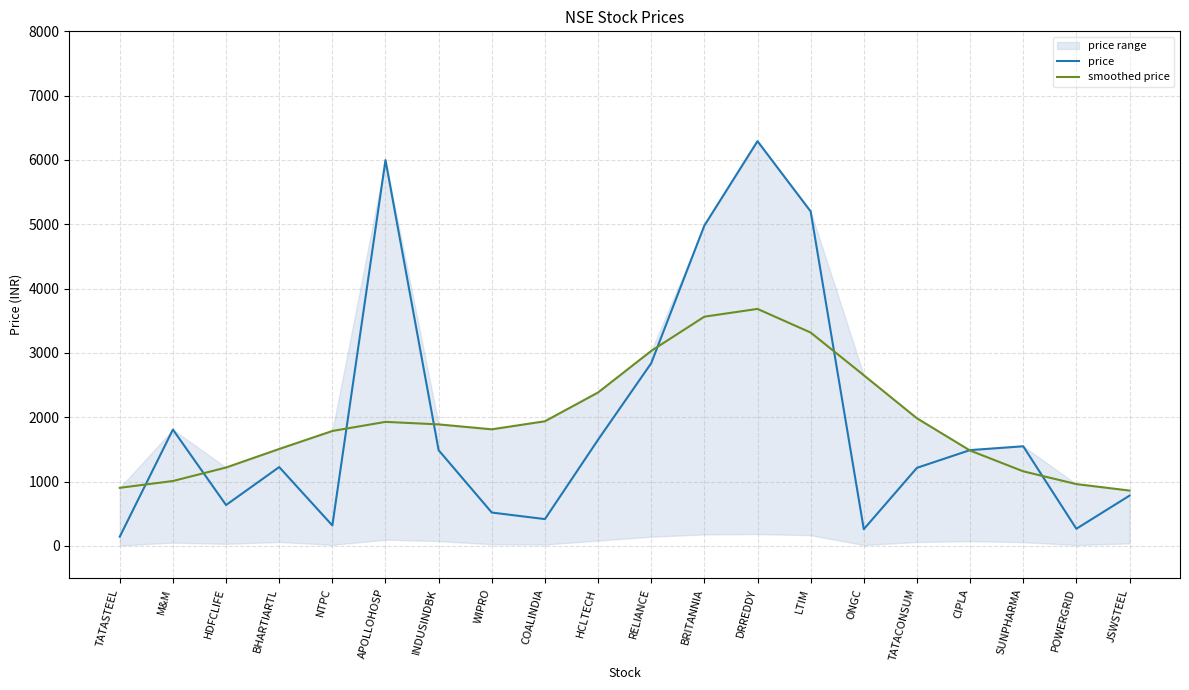

Between HCLTECH and BRITANNIA, which is larger?

BRITANNIA